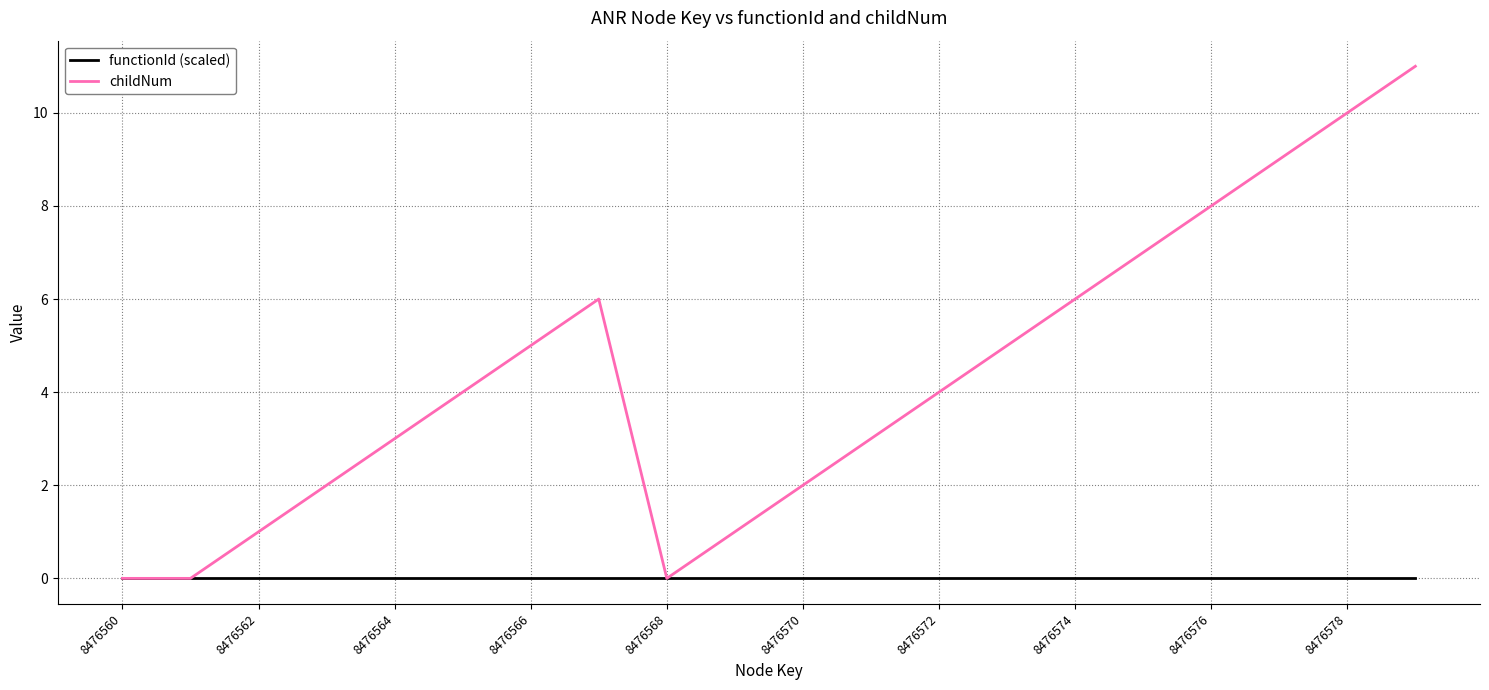

Is this an area chart (filled region under the line)?

No